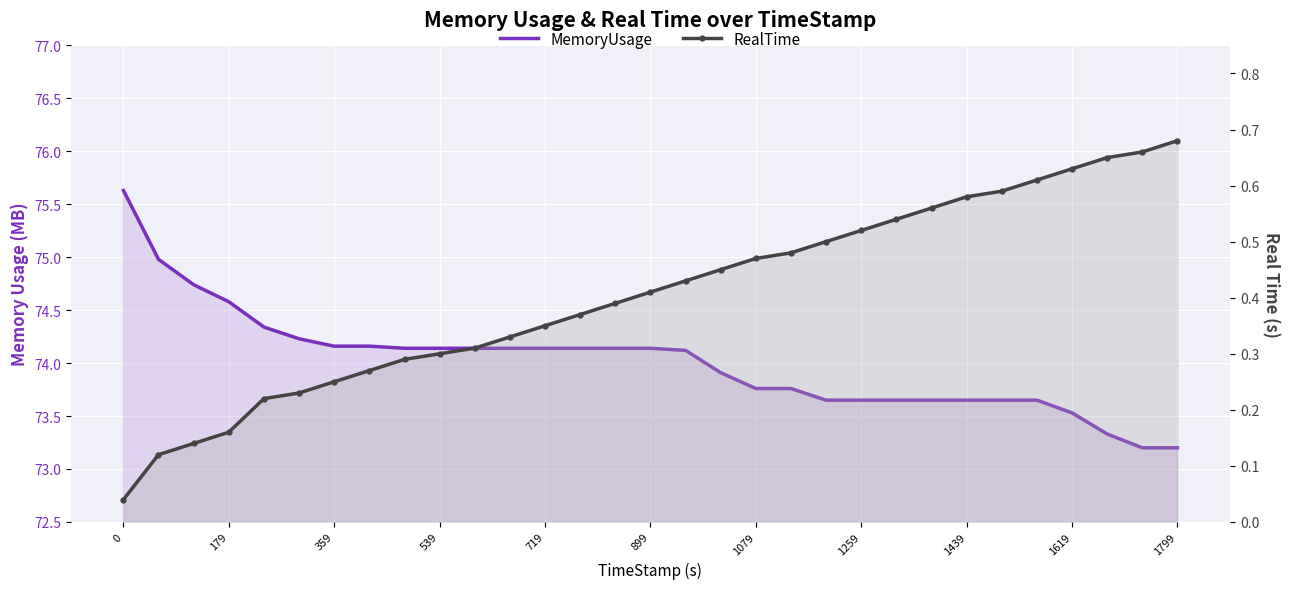

What is the average value of the RealTime series?

0.4